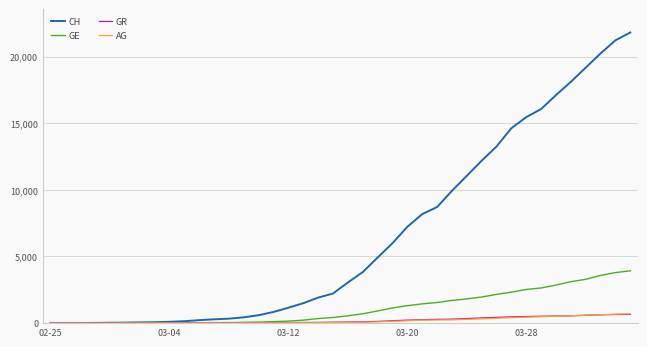

What is the maximum value for GR?

657